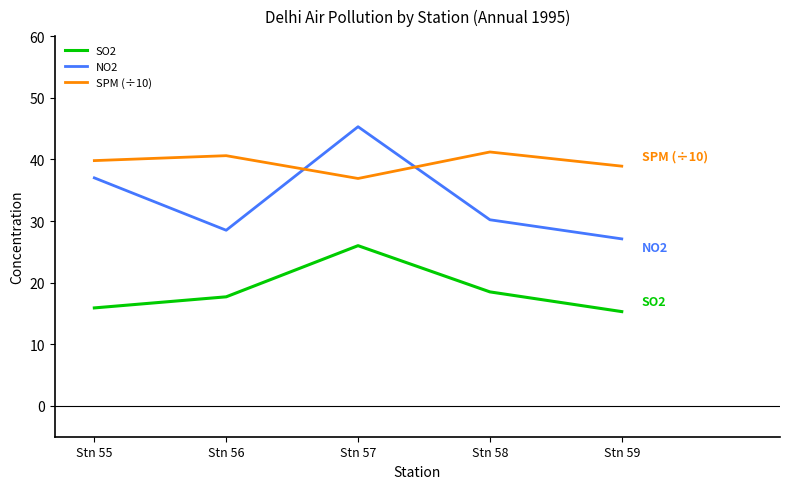

True or false: SPM (÷10) has more than 2 points higher than both neighbors.

False